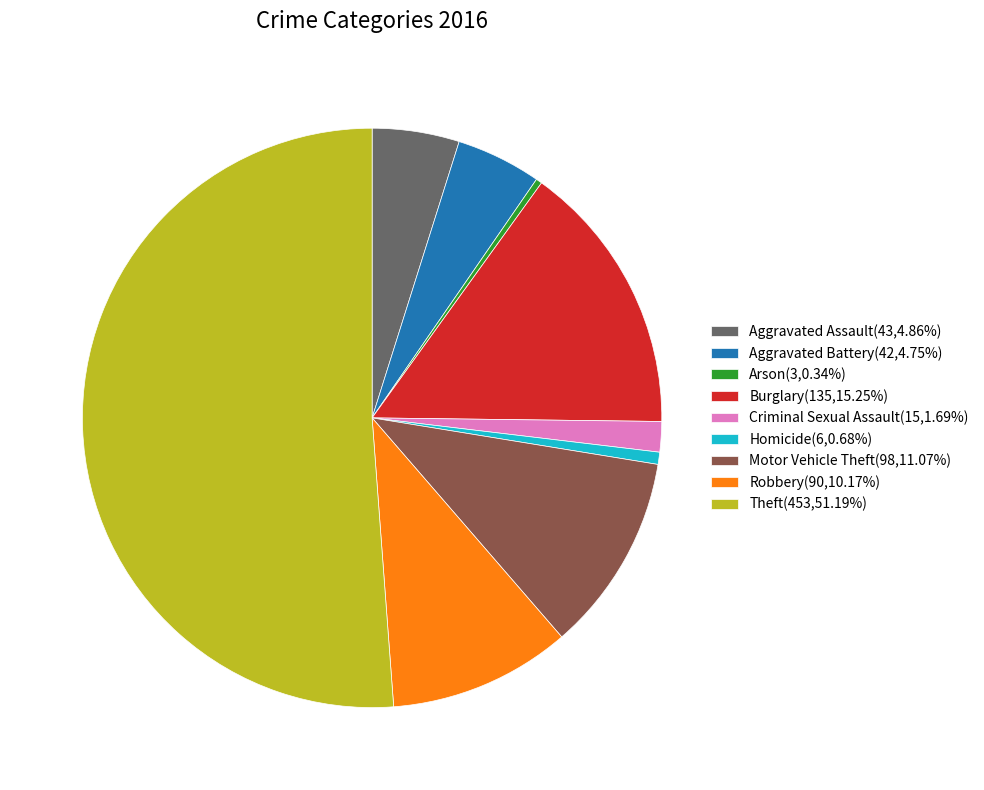

How many slices are in this pie chart?

9